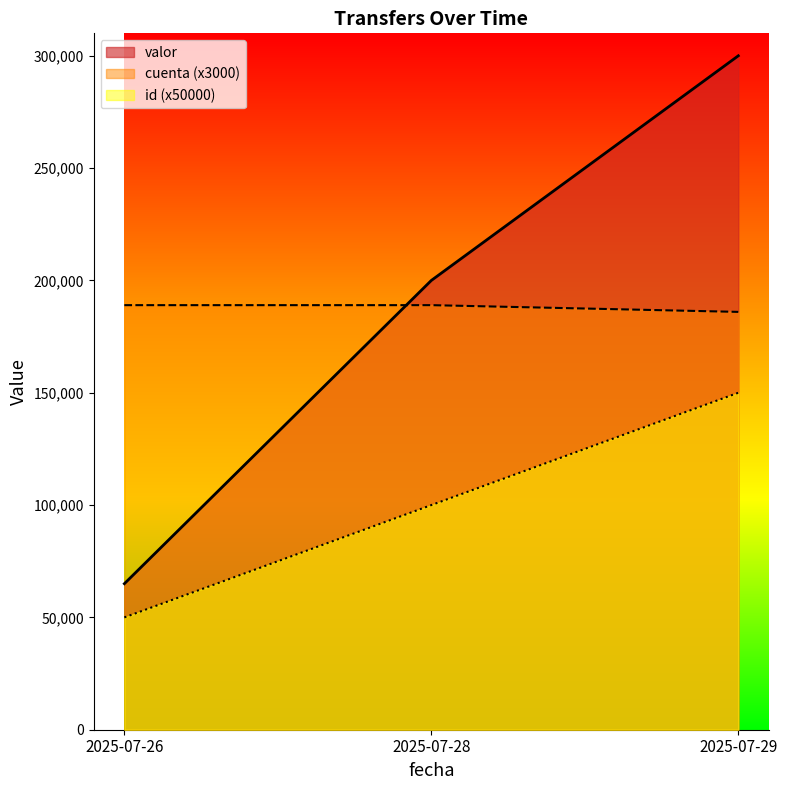

At 2025-07-28, list the series in order from largest to smallest.

valor, cuenta (x3000), id (x50000)